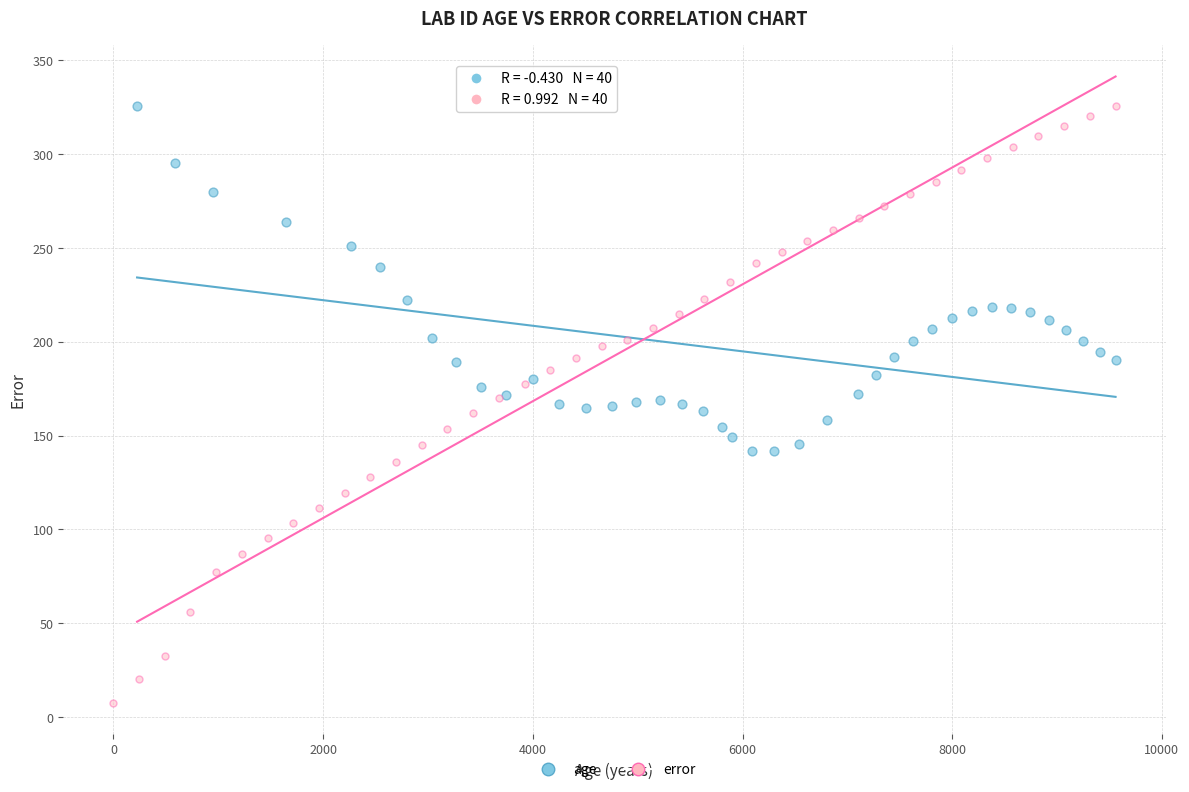

Which series contains the lowest Y value?

error